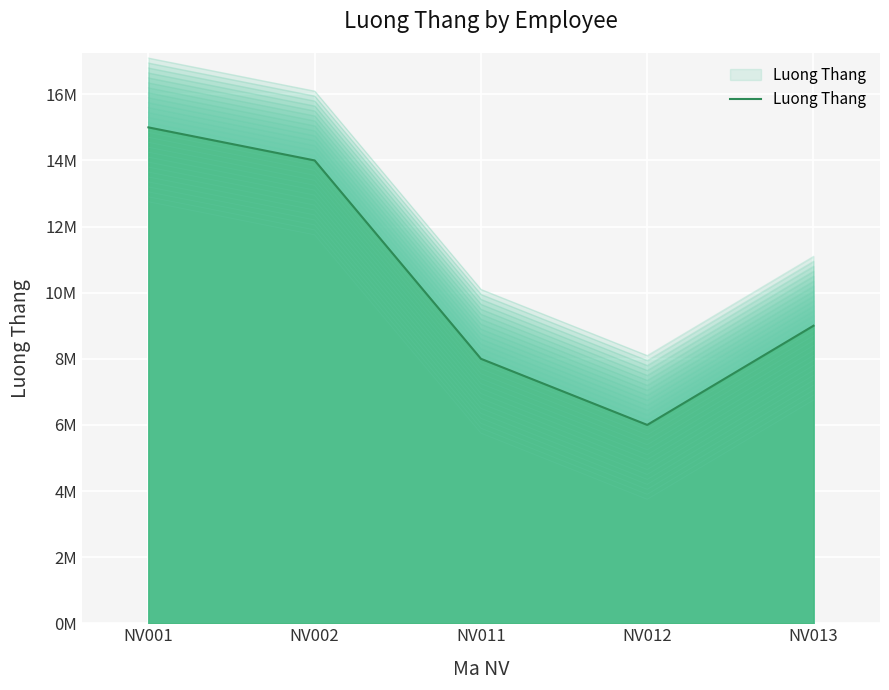

How many values are below 9000000?

2